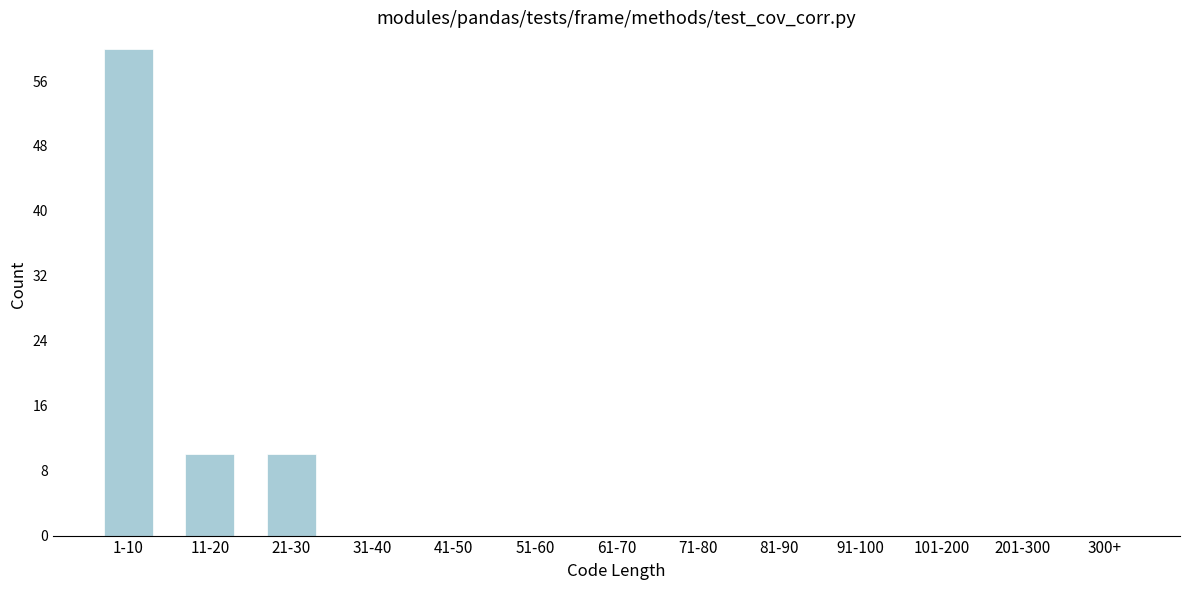

Reading right to left, what are all the values shown in this chart?

300+=0	201-300=0	101-200=0	91-100=0	81-90=0	71-80=0	61-70=0	51-60=0	41-50=0	31-40=0	21-30=10	11-20=10	1-10=60